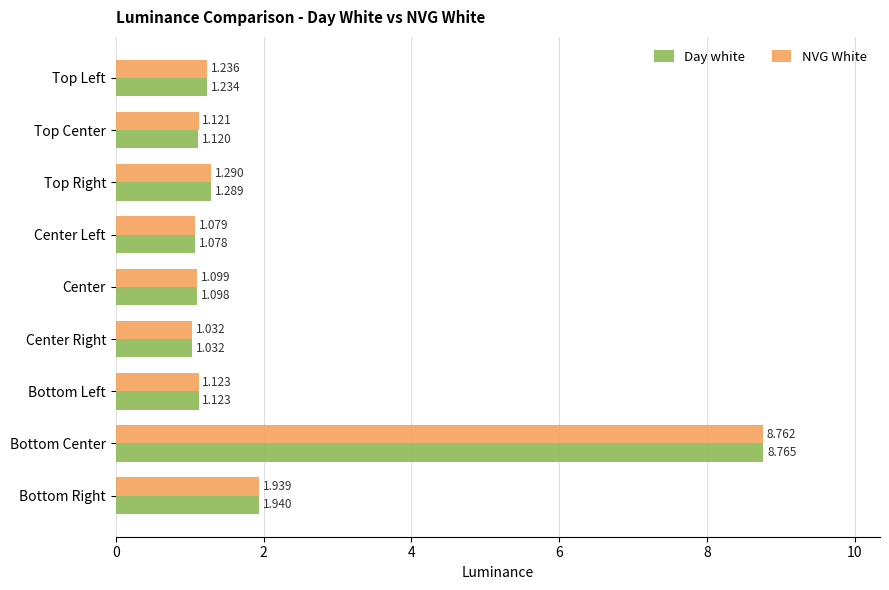

List the series in order of their overall mean, highest first.

NVG White, Day white